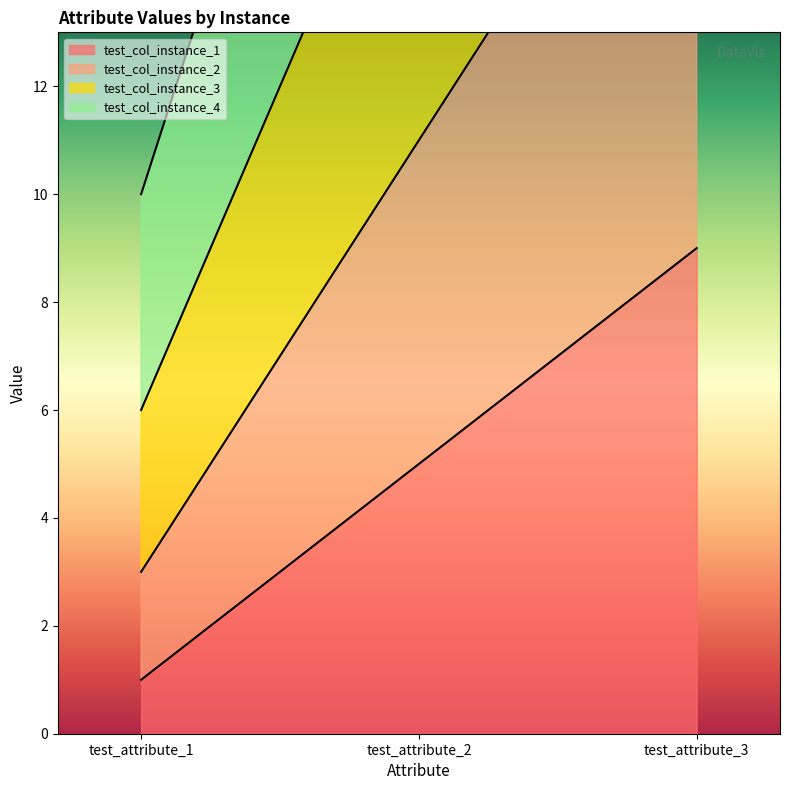

Where is test_col_instance_2 nearest to the value 11?

test_attribute_2